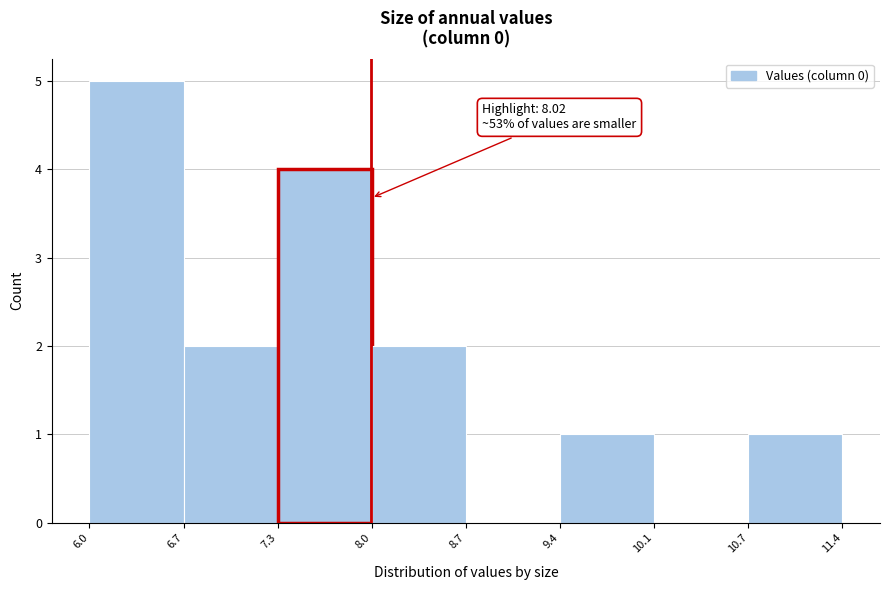

Over which range of the x-axis is the bar tallest?

6.0 to 6.7